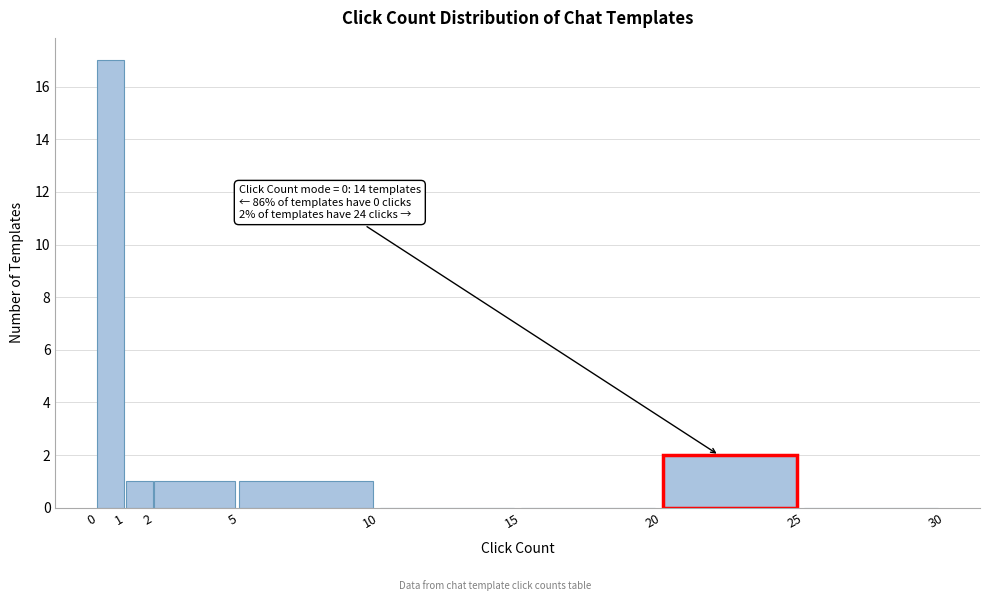

Which range on the x-axis has the tallest bar?

0 to 1